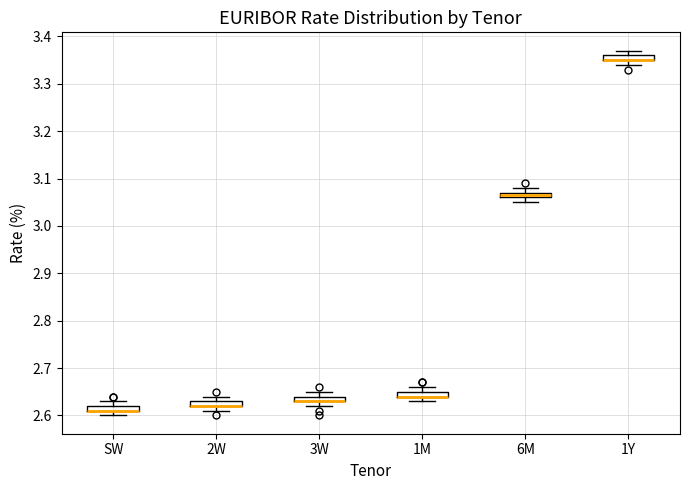

Where is the lower edge of the box for 2W on the y-axis? The values are not printed on the chart, so give them approximately, as read against the axis.

2.62